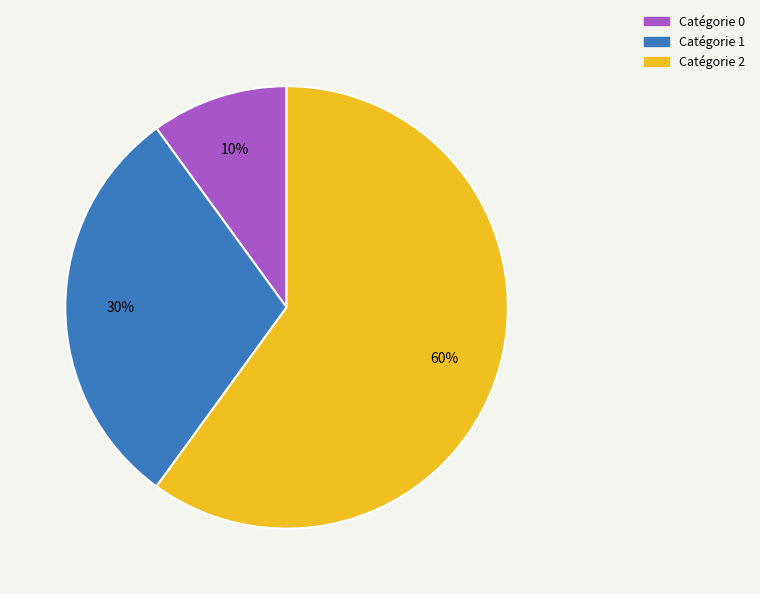

Is there a majority slice in this chart?

Yes